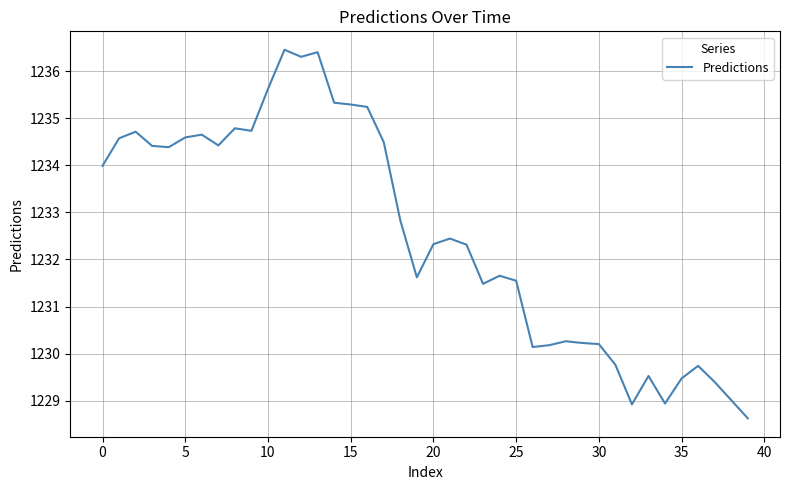

What is the greatest value displayed?

1236.5